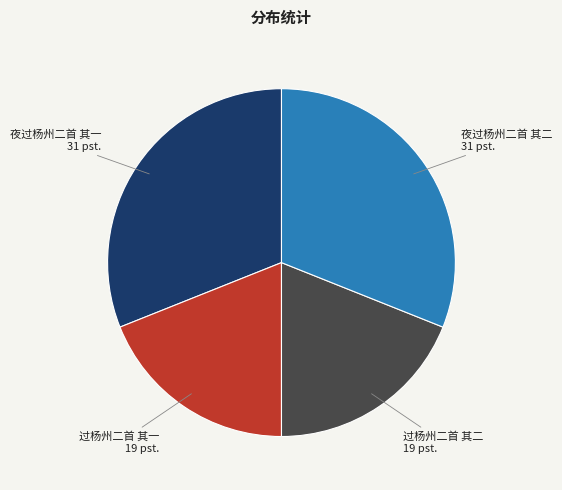

Between 夜过杨州二首 其二 31 pst. and 过杨州二首 其二 19 pst., which is larger?

夜过杨州二首 其二 31 pst.